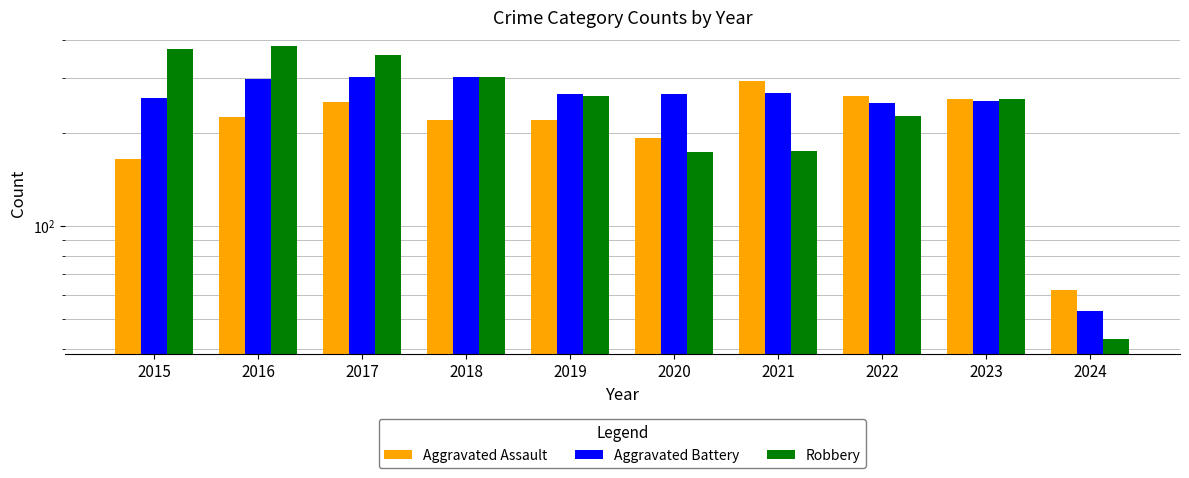

What is the approximate value of Aggravated Battery at 2018, to the nearest 10?

300